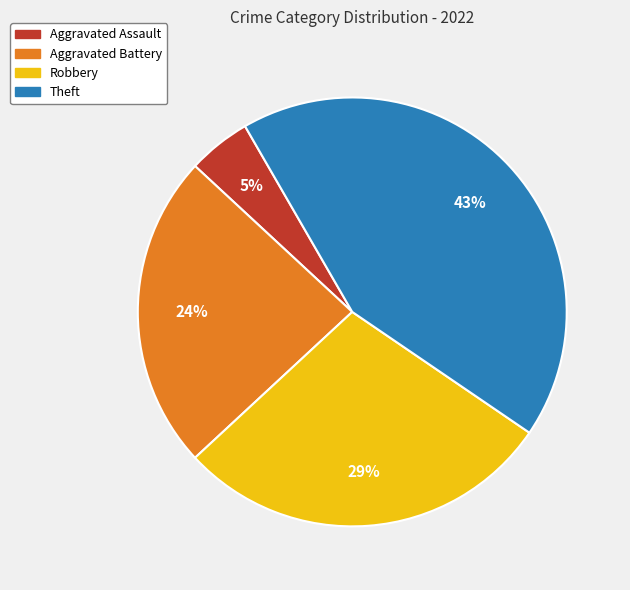

How many segments does this pie chart have?

4